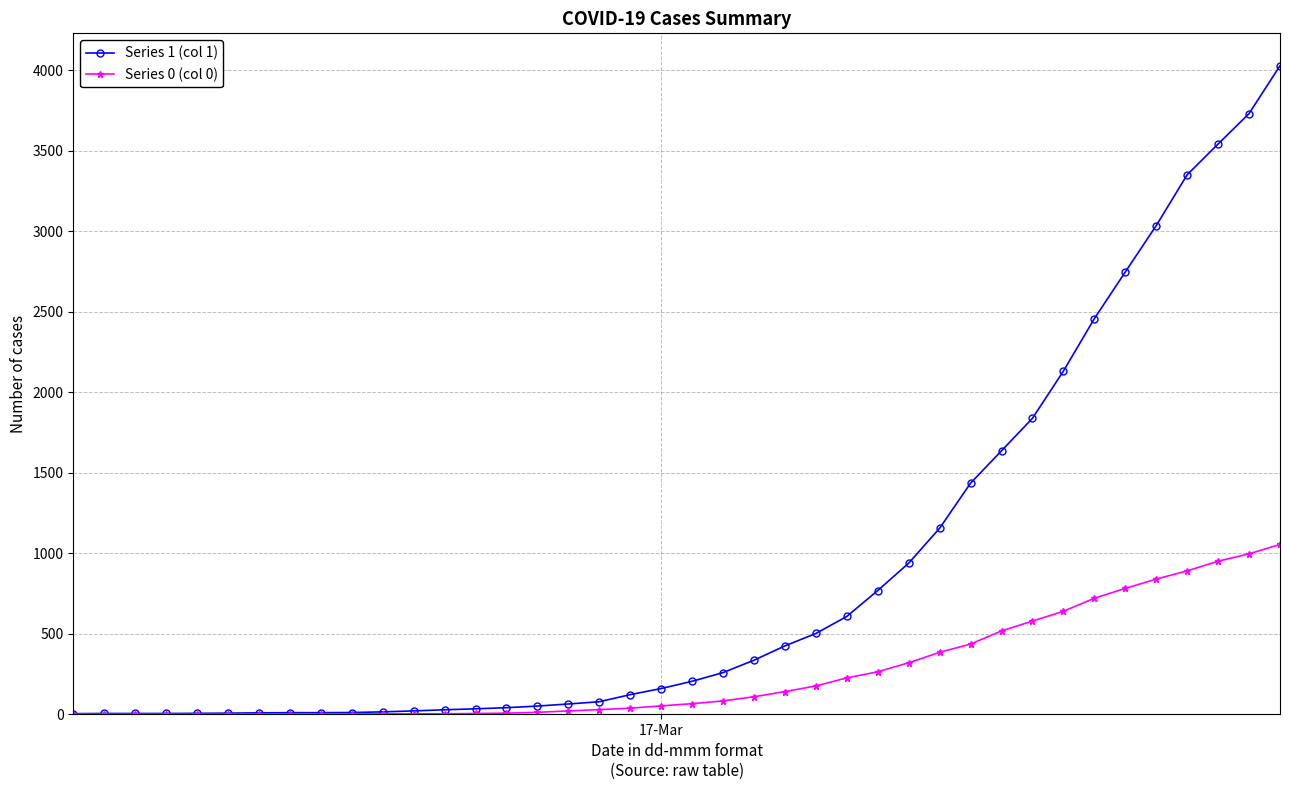

Which series has the largest total across all categories?

Series 1 (col 1)